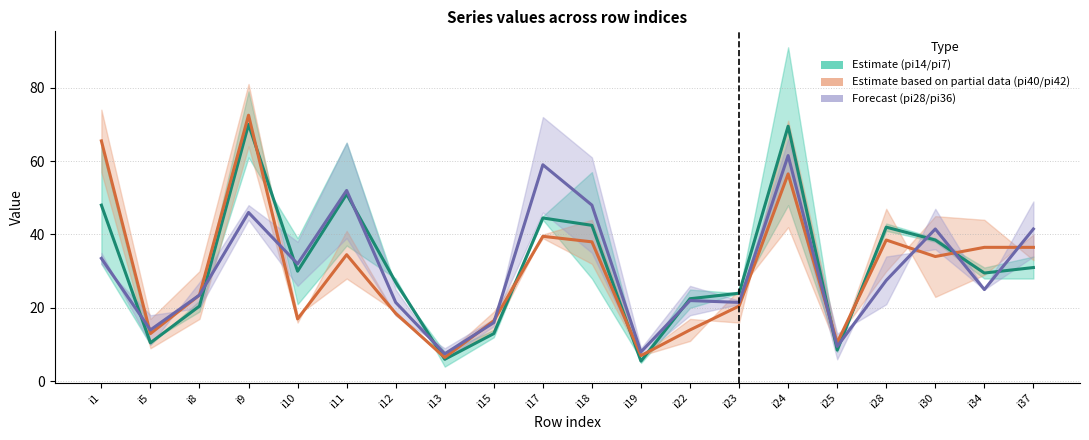

The value of Partial data (pi40/pi42) center at i28 is 61.2. True or false?

False